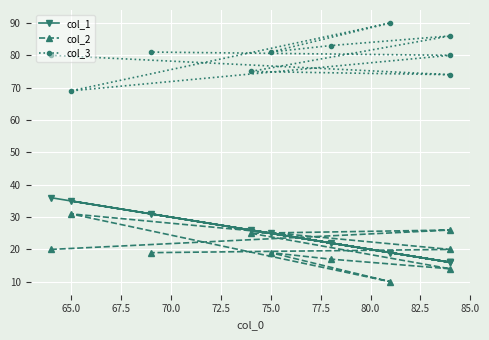

At how many categories does at least one series exceed 30?

10